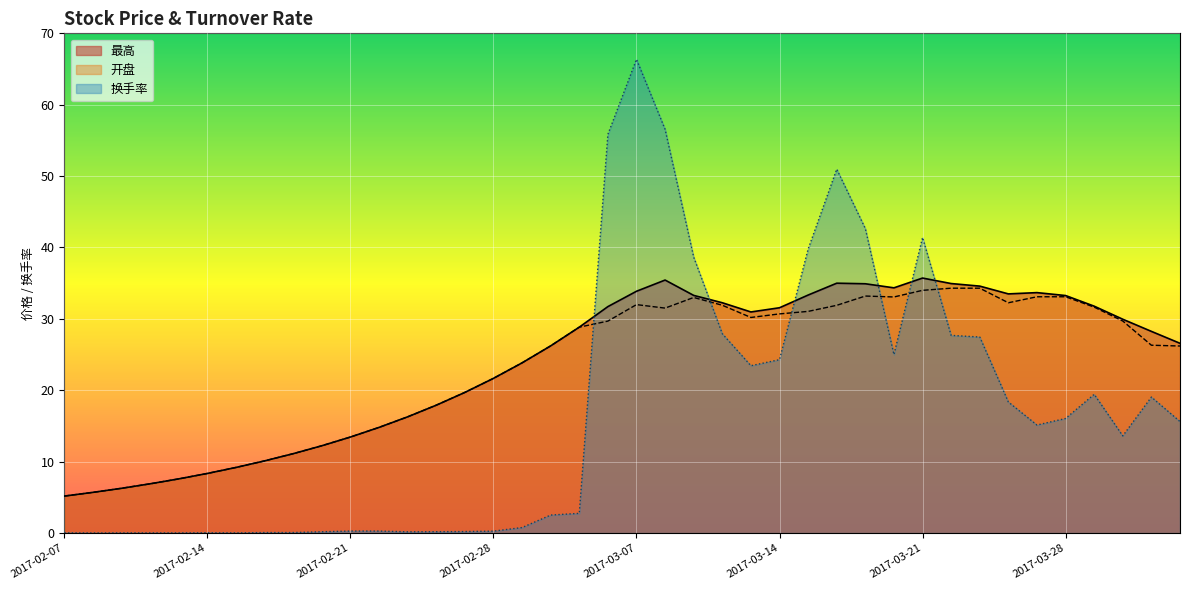

What position from the left is 2017-03-06?

20